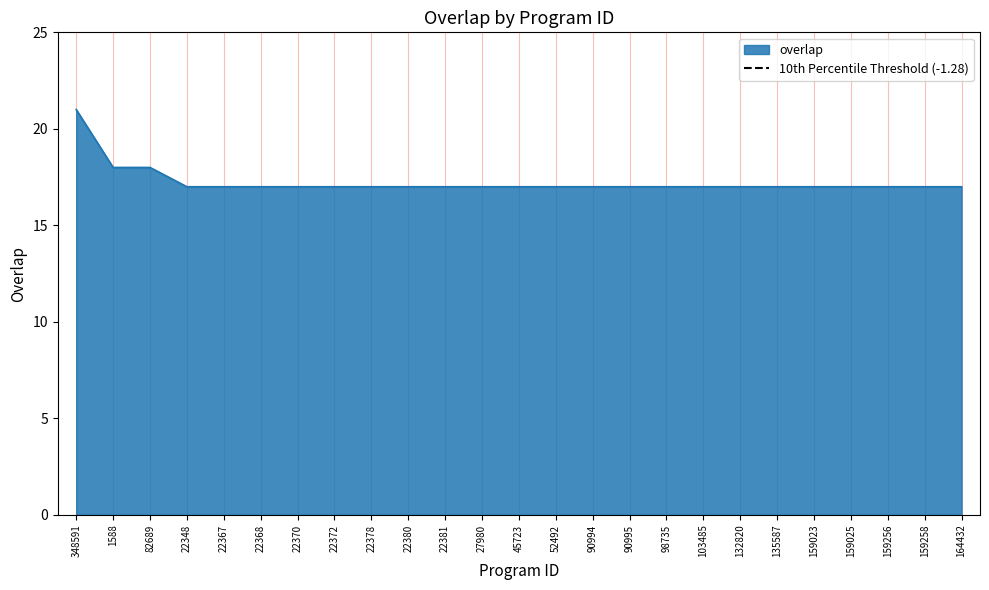

Rank the categories by value from highest to lowest.

348591, 1588, 82689, 22348, 22367, 22368, 22370, 22372, 22378, 22380, 22381, 27980, 45723, 52492, 90994, 90995, 98735, 103485, 132820, 135587, 159023, 159025, 159256, 159258, 164432